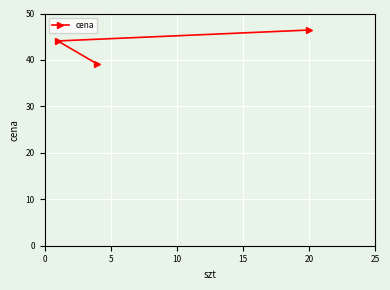

What is the average value?

43.2